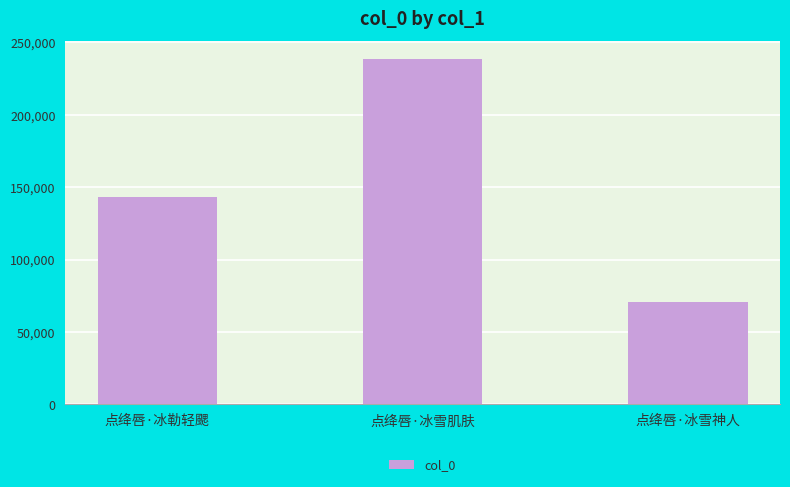

Which label corresponds to the largest value in the chart?

点绛唇·冰雪肌肤